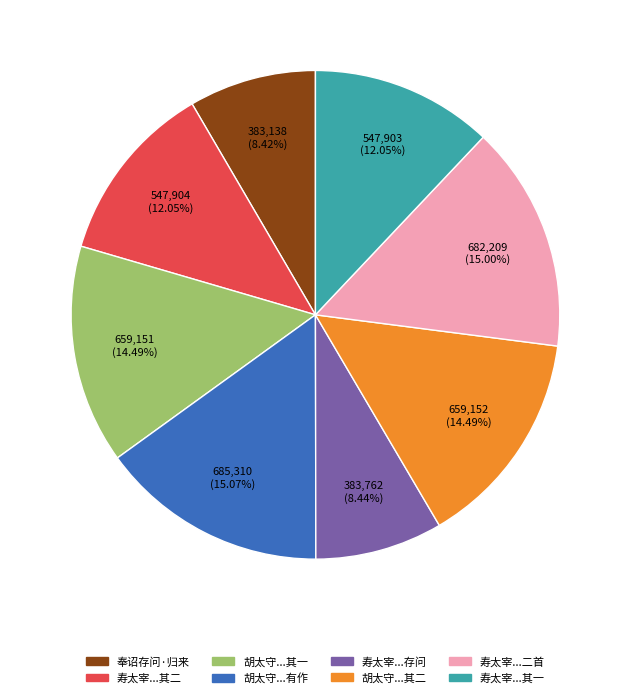

Is there a majority slice in this chart?

No